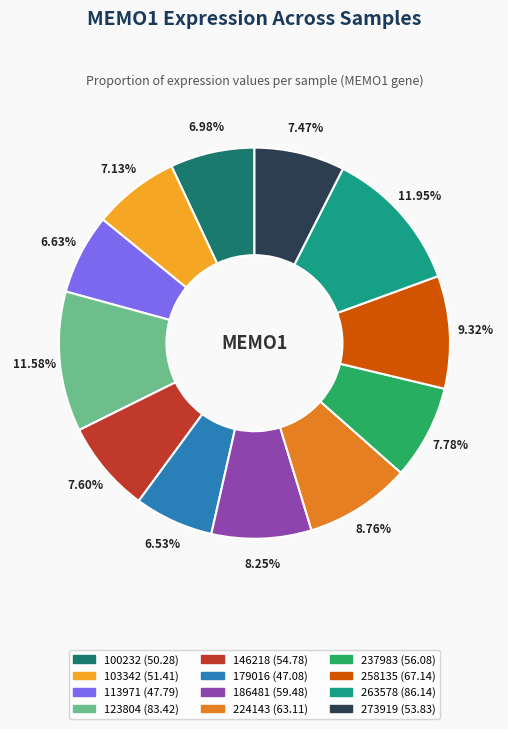

Does 237983 account for over 50% of the chart?

No